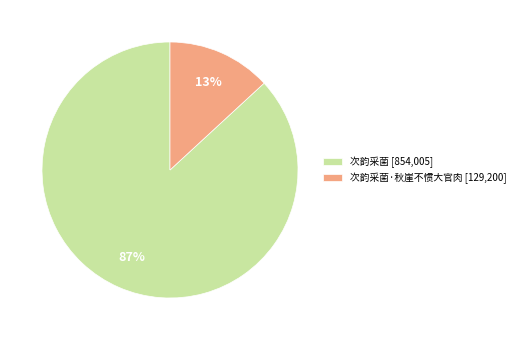

Combined, do 次韵采菌·秋崖不惯大官肉 [129,200] and 次韵采菌 [854,005] account for over 50%?

Yes